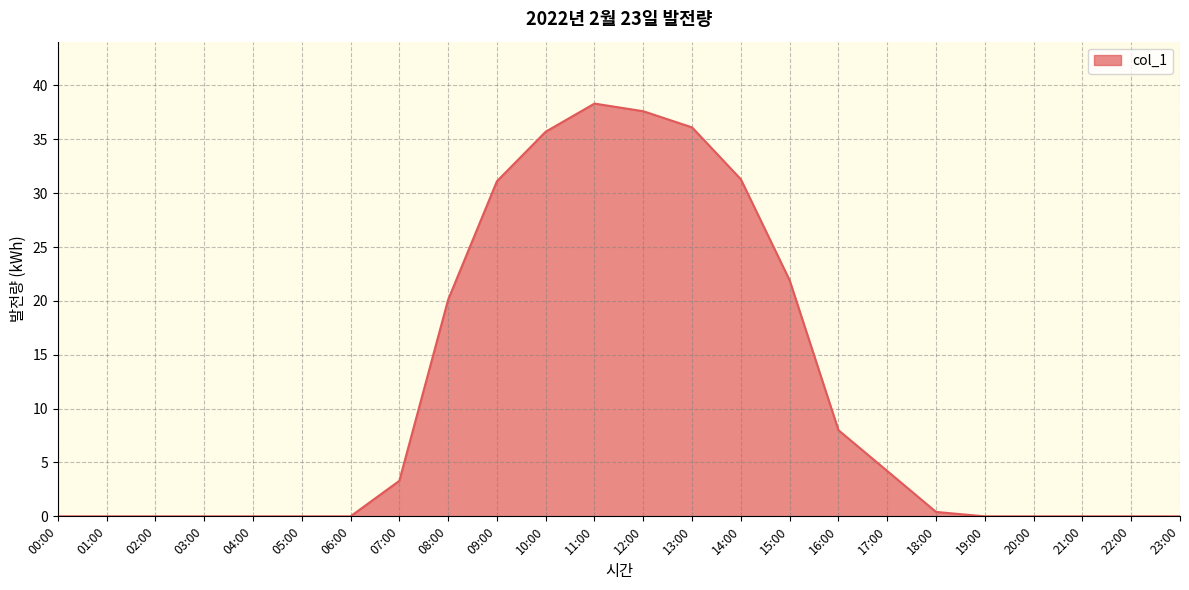

Which has a higher value, 08:00 or 16:00?

08:00